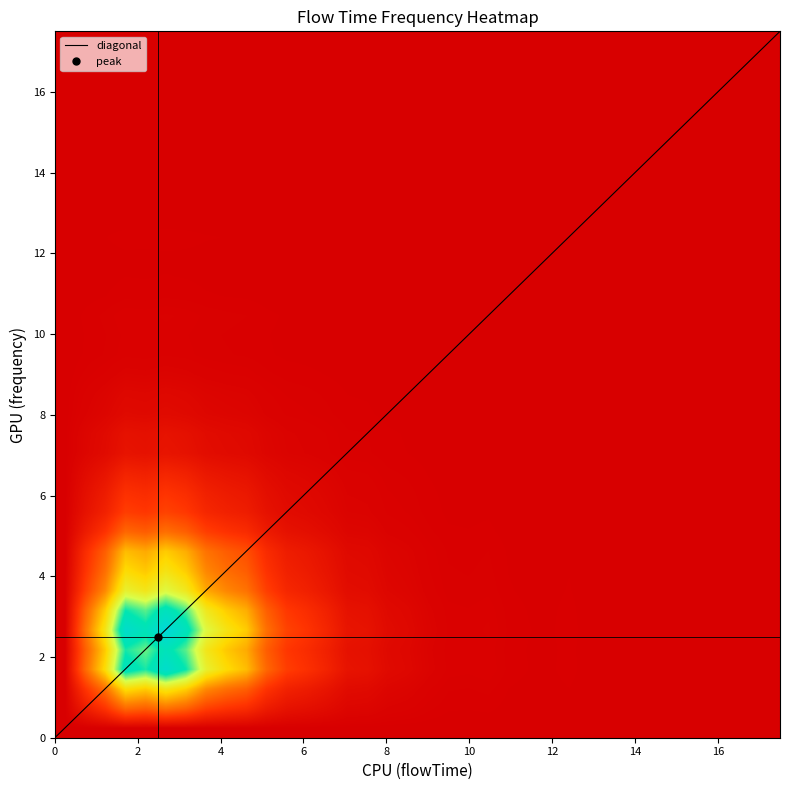

What is the maximum value for diagonal?

17.5